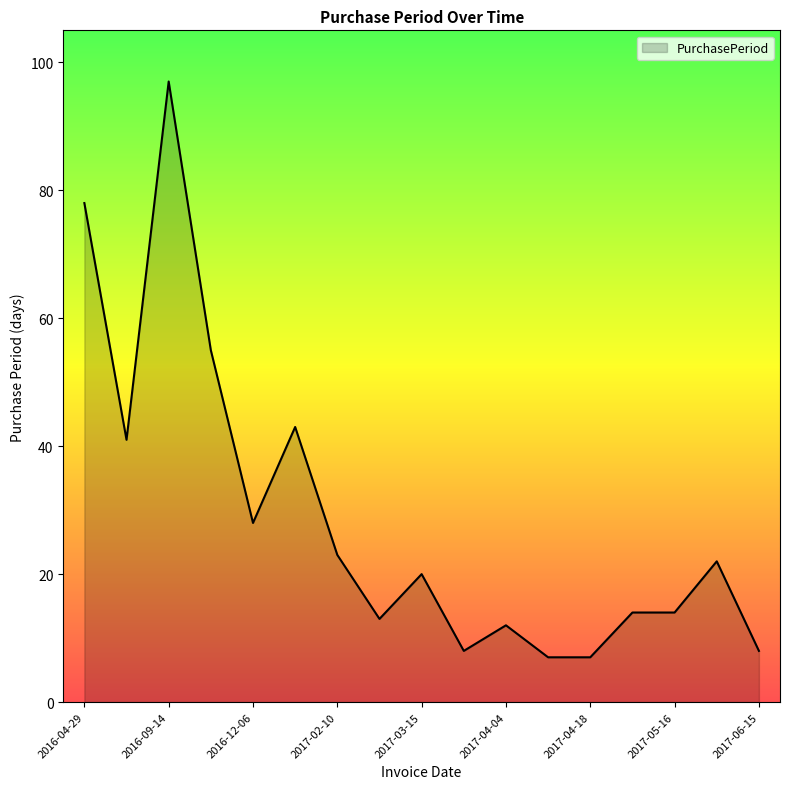

Does the chart display data point markers on the line(s)?

No